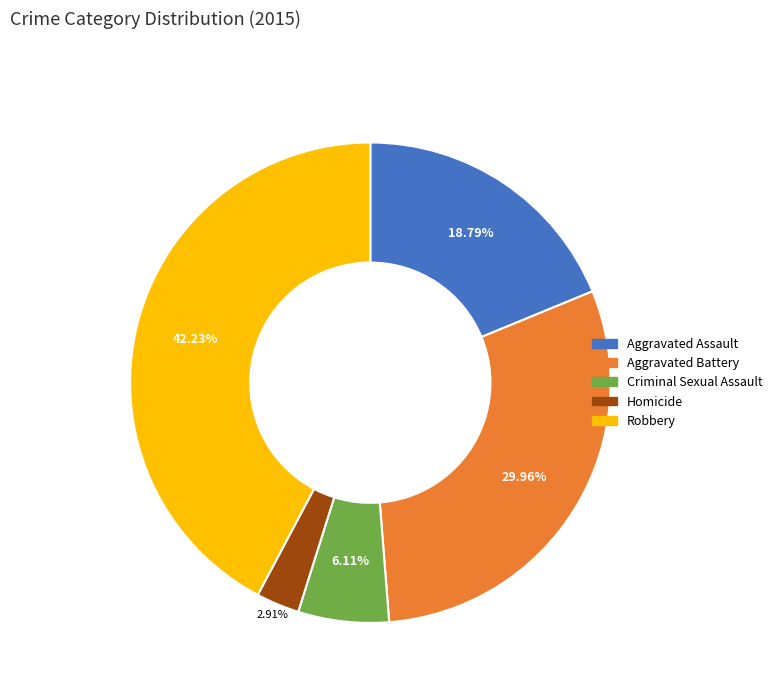

Between Criminal Sexual Assault and Aggravated Battery, which is larger?

Aggravated Battery